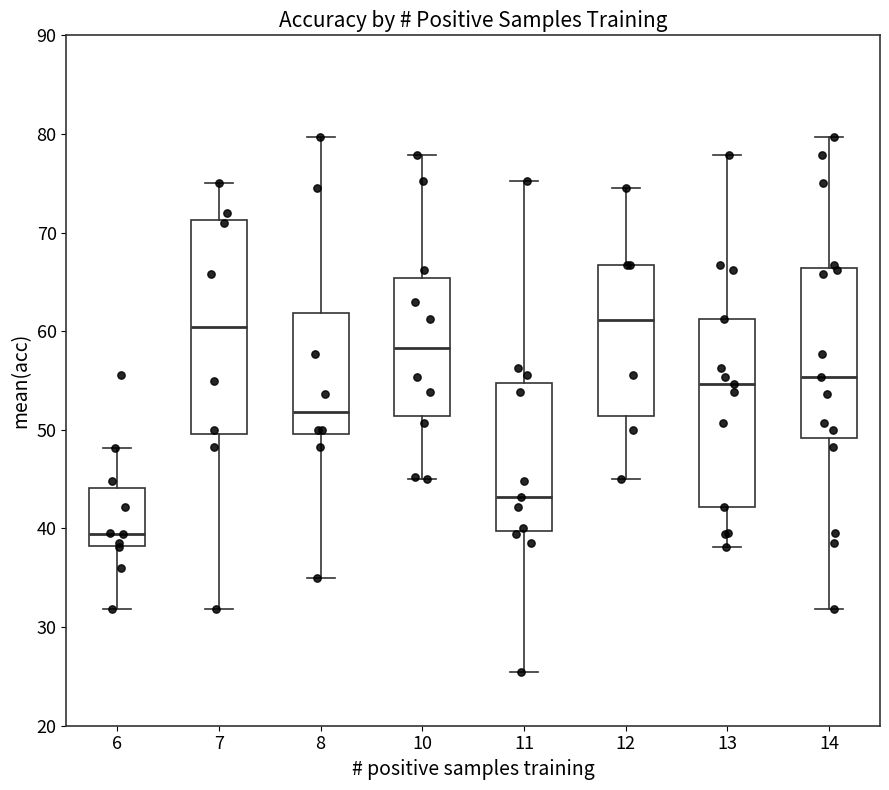

Which box is the tallest, from its lower edge to its upper edge?

7